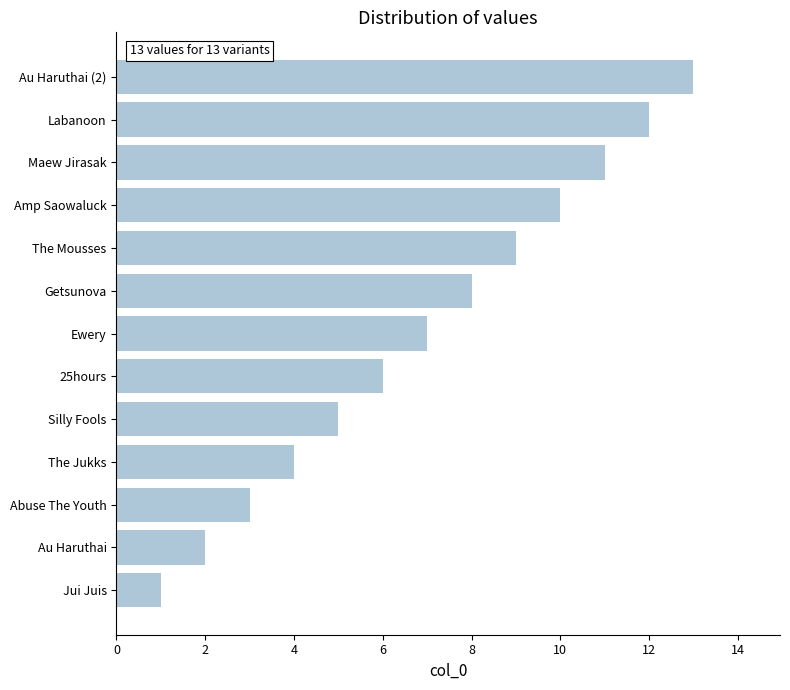

List the labels in order of value, smallest first.

Jui Juis, Au Haruthai, Abuse The Youth, The Jukks, Silly Fools, 25hours, Ewery, Getsunova, The Mousses, Amp Saowaluck, Maew Jirasak, Labanoon, Au Haruthai (2)